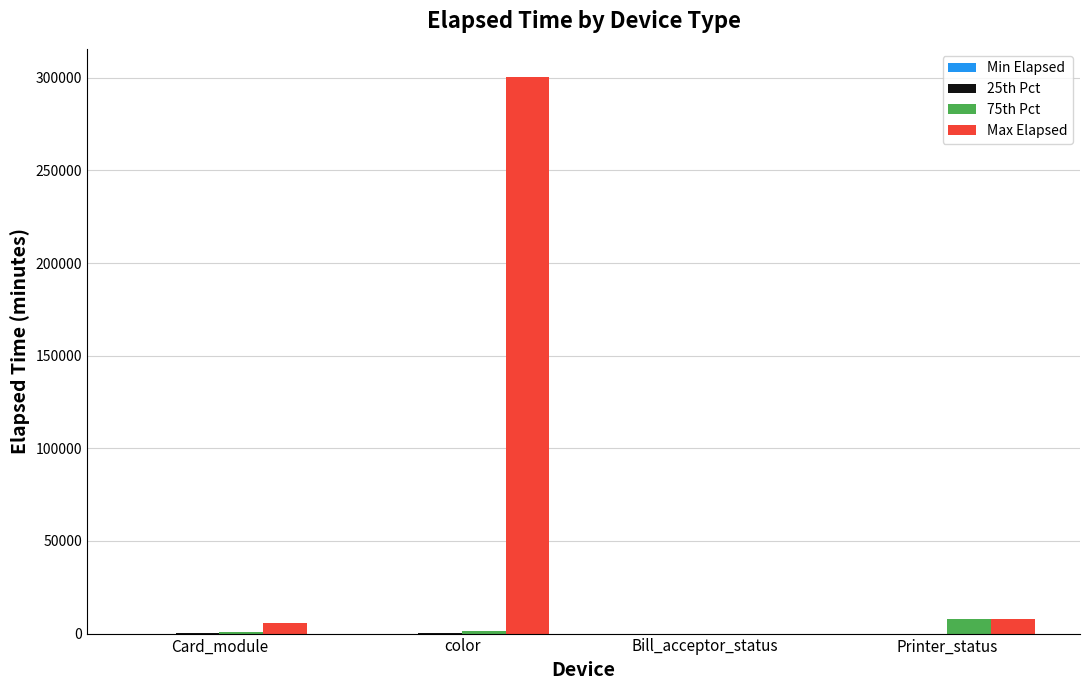

Between color and Printer_status, which series saw the biggest shift?

Max Elapsed